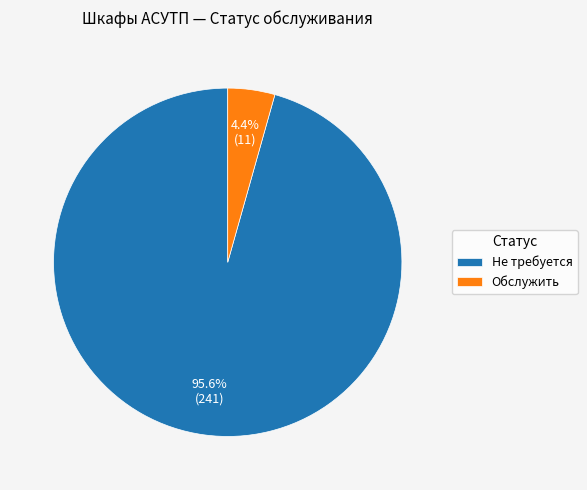

Rank the categories by value from lowest to highest.

Обслужить, Не требуется